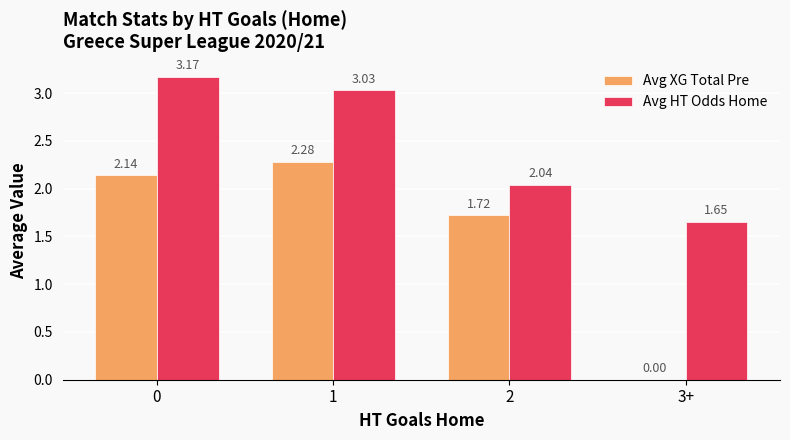

The value of Avg XG Total Pre at 0 is 3.1. True or false?

False